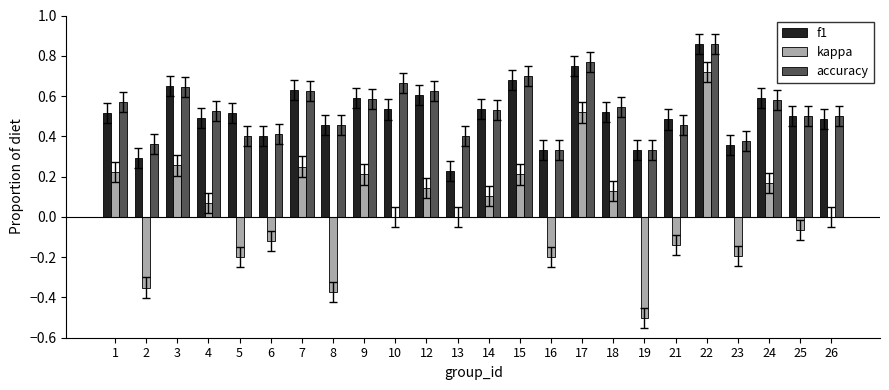

Which series changed the most between 8 and 12?

kappa